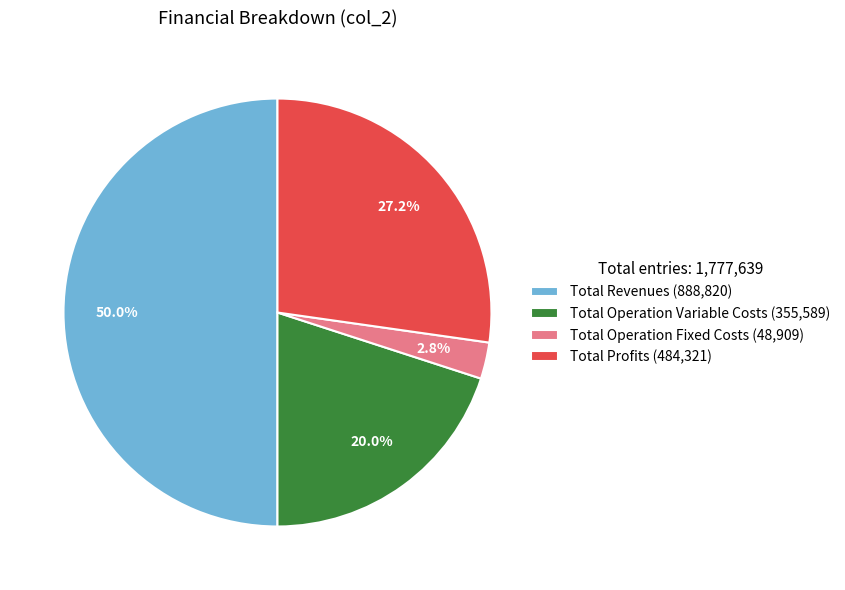

Rank the categories by value from lowest to highest.

Total Operation Fixed Costs (48,909), Total Operation Variable Costs (355,589), Total Profits (484,321), Total Revenues (888,820)